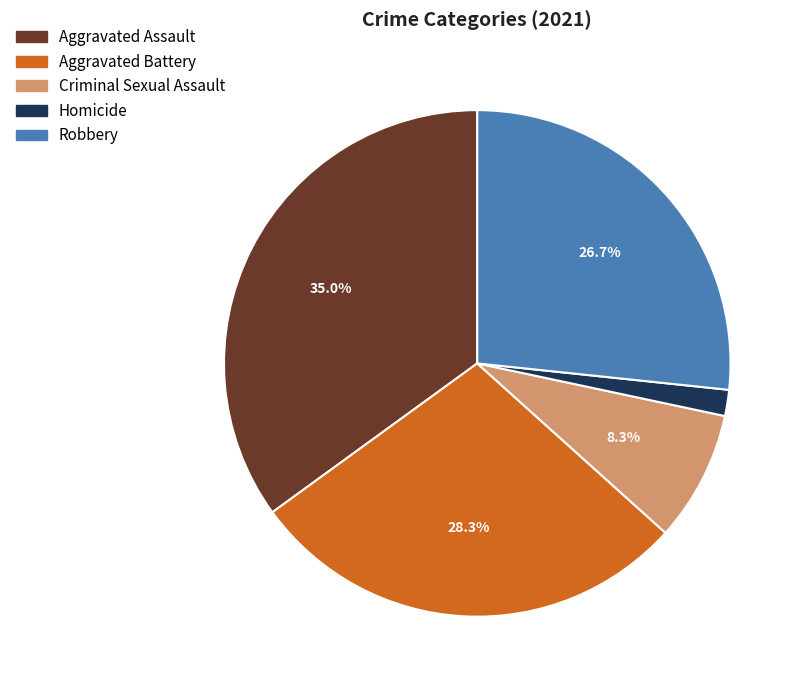

To the nearest percent, what is the average slice percentage?

20%